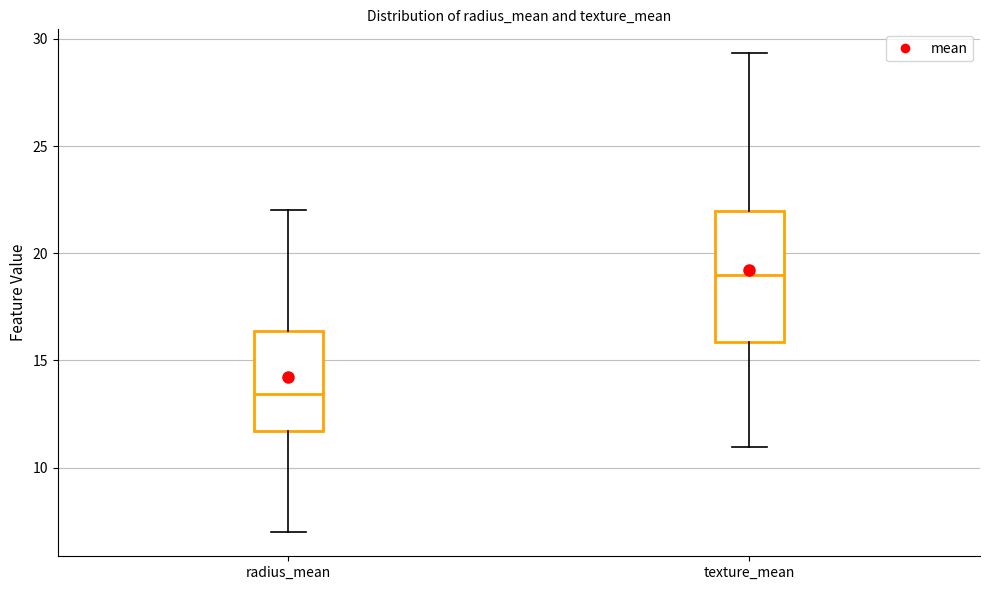

Reading left to right, transcribe this box plot: for each box, give where its median line is, the range the box spans, and where its two whiskers end, as read against the y-axis. The values are not printed on the chart, so give them approximately, as read against the axis.

radius_mean: median 13.5, box 11.5 to 16.5, whiskers 7.0 to 22.0
texture_mean: median 19.0, box 16.0 to 22.0, whiskers 11.0 to 29.5